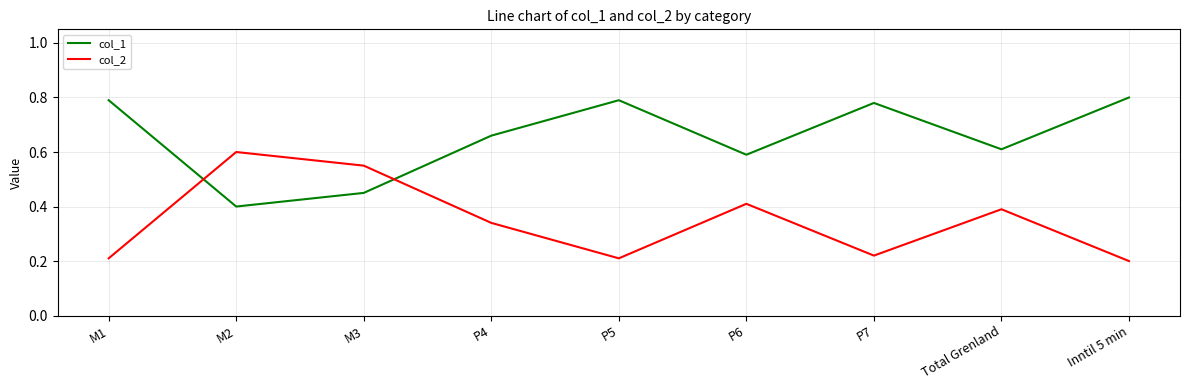

At which label does col_2 reach its minimum?

Inntil 5 min